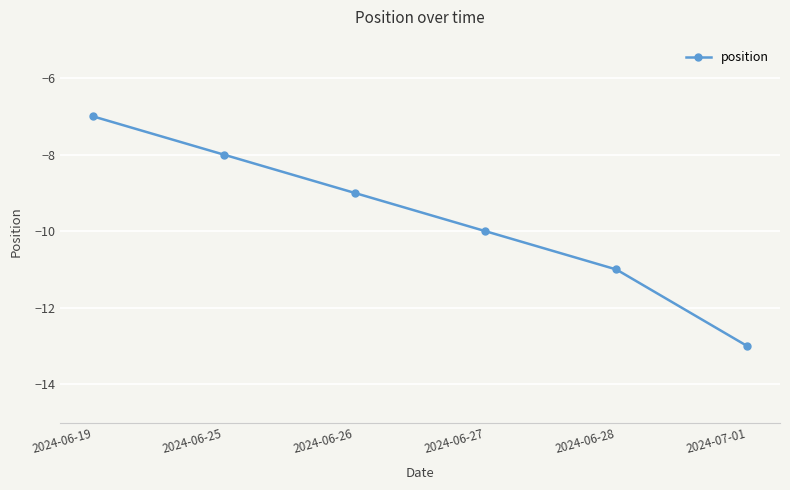

True or false: the data shows -20 at 2024-06-28.

False